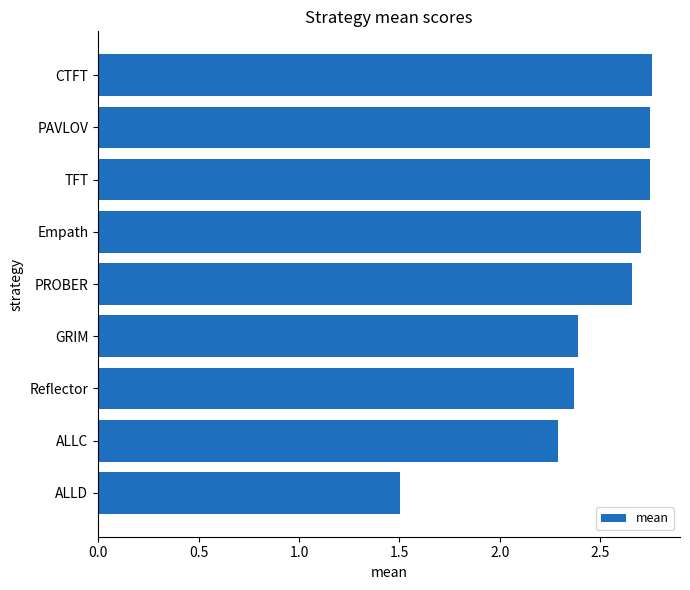

What is the difference between the second highest and minimum values?

1.2